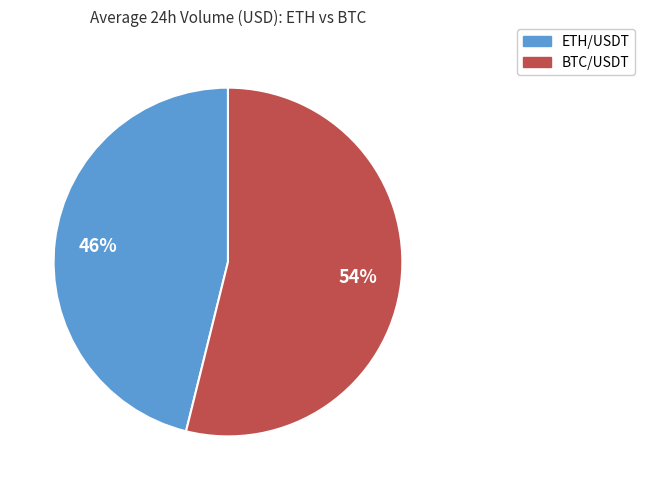

Rank the categories by value from highest to lowest.

BTC/USDT, ETH/USDT